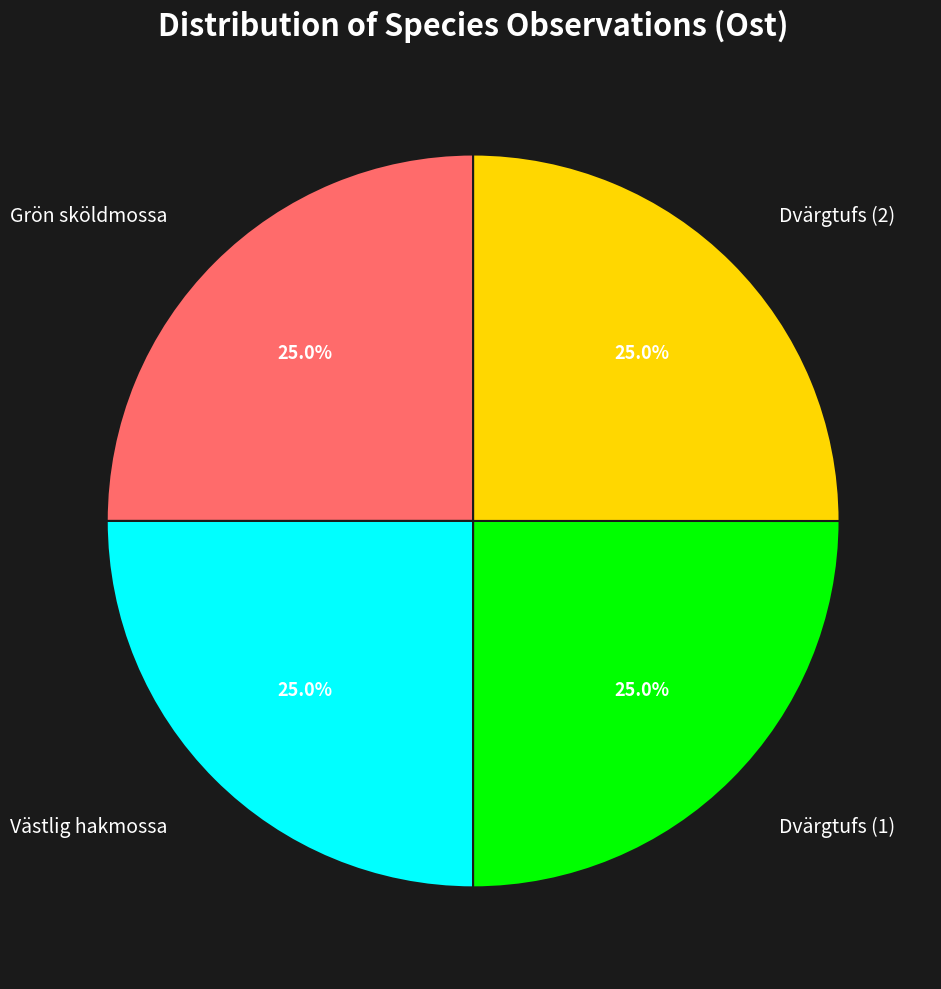

Does any single category account for the majority?

No